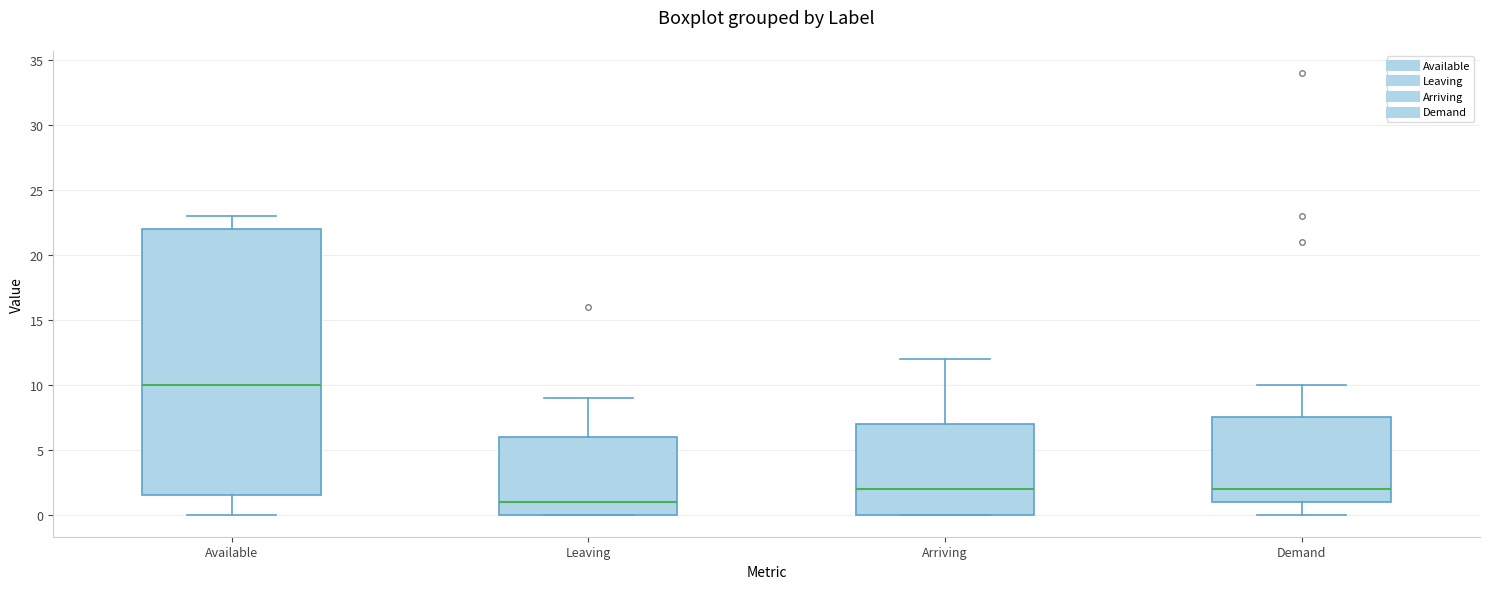

Reading left to right, transcribe this box plot: for each box, give where its median line is, the range the box spans, and where its two whiskers end, as read against the y-axis. The values are not printed on the chart, so give them approximately, as read against the axis.

Available: median 10.0, box 1.5 to 22.0, whiskers 0.0 to 23.0
Leaving: median 1.0, box 0.0 to 6.0, whiskers 0.0 to 9.0
Arriving: median 2.0, box 0.0 to 7.0, whiskers 0.0 to 12.0
Demand: median 2.0, box 1.0 to 7.5, whiskers 0.0 to 10.0